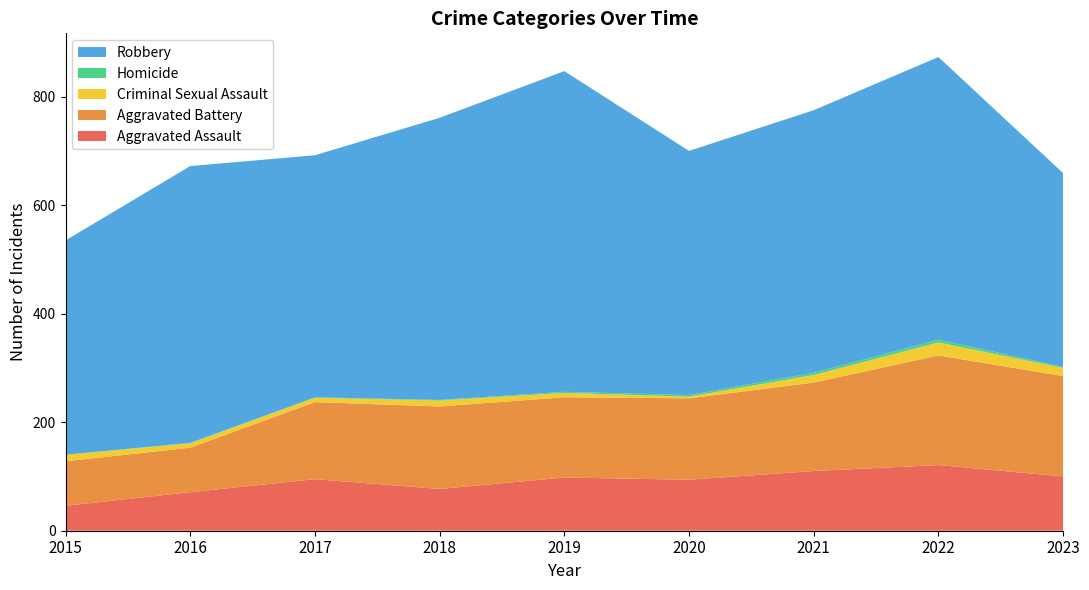

Reading left to right, extract all data points from this chart.

Aggravated Assault: 46	71	95	77	98	94	110	121	100
Aggravated Battery: 82	82	142	152	148	150	163	202	185
Criminal Sexual Assault: 12	8	8	11	8	3	14	24	15
Homicide: 0	1	1	1	2	3	4	5	2
Robbery: 395	510	446	520	591	450	484	521	357